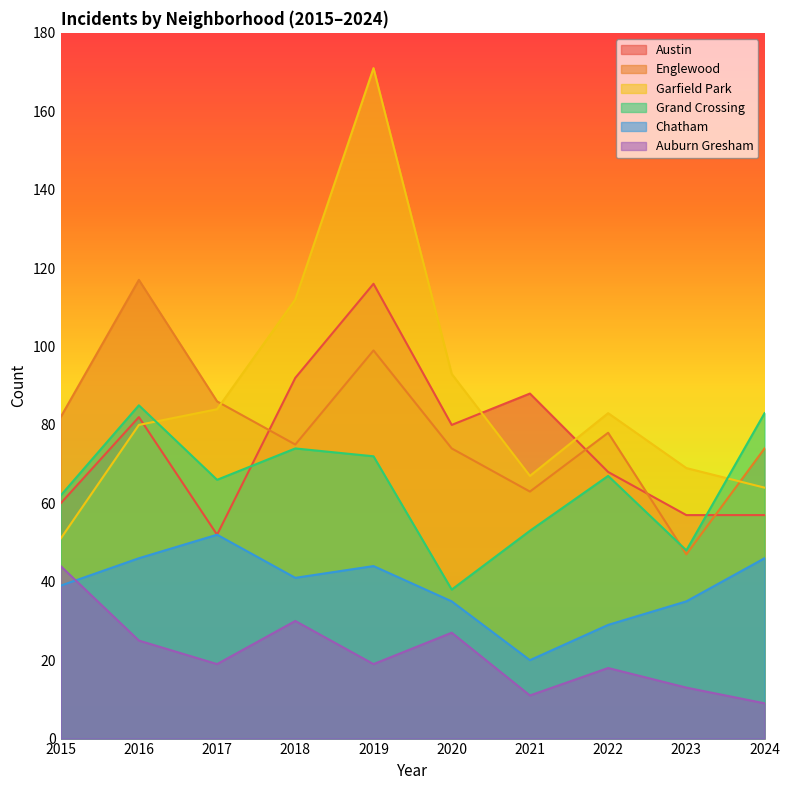

The value of Garfield Park at 2022 is 83. True or false?

True